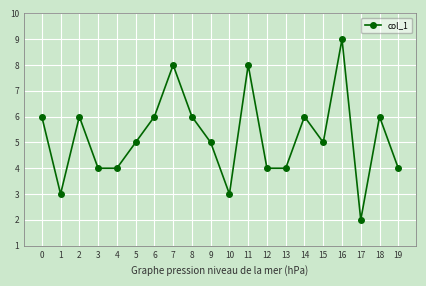

Is it true that the value at 1 is 5?

False